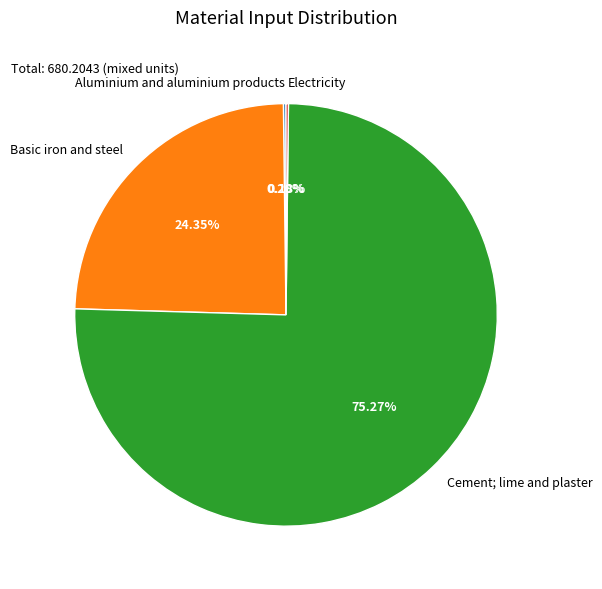

Is there any slice that represents more than half of the pie?

Yes